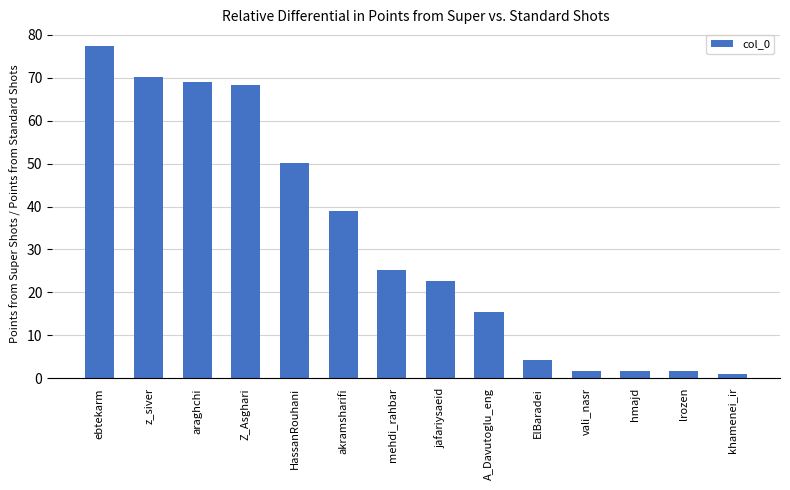

What is the change in value from z_siver to araghchi?

-1.1